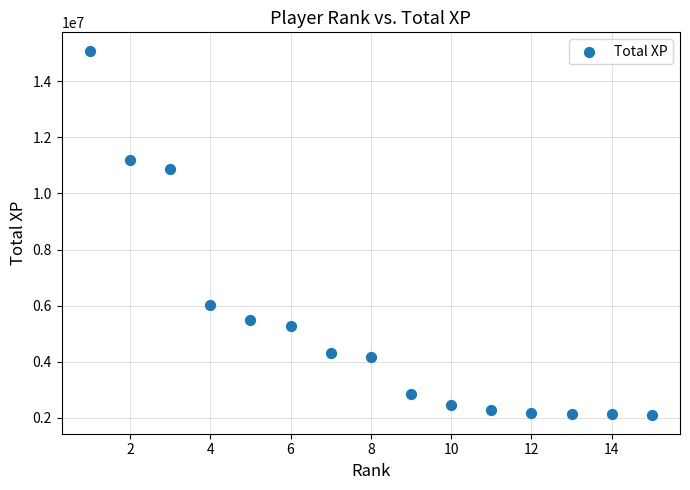

What is the range of Y values (max minus min)?

13000549